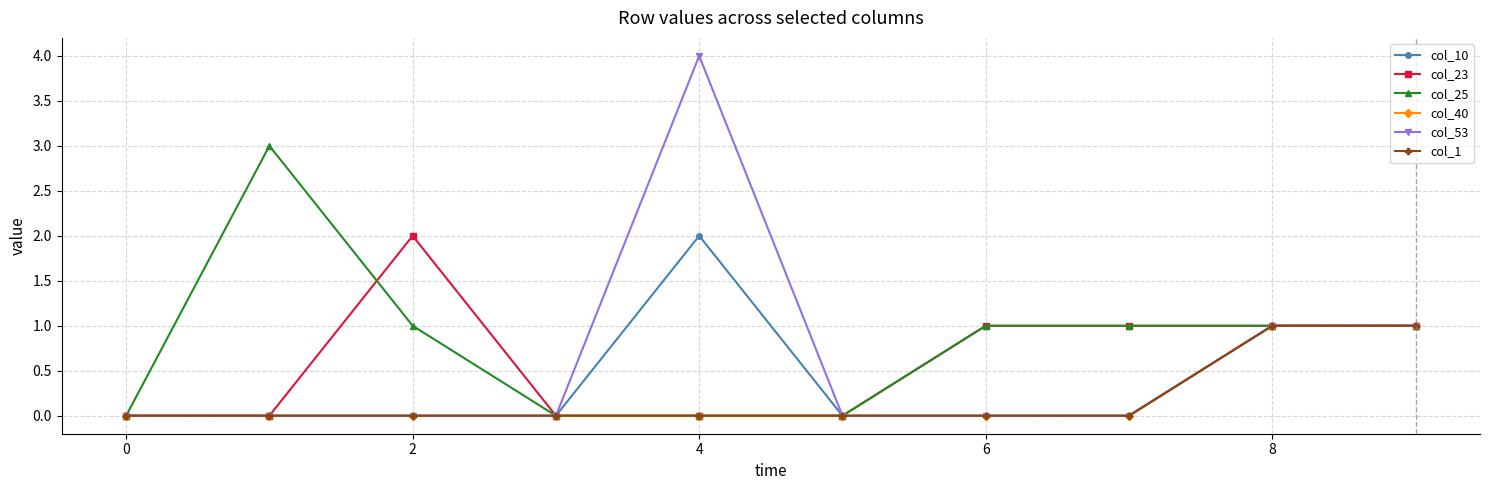

Which category has the highest value in the col_1 series?

8